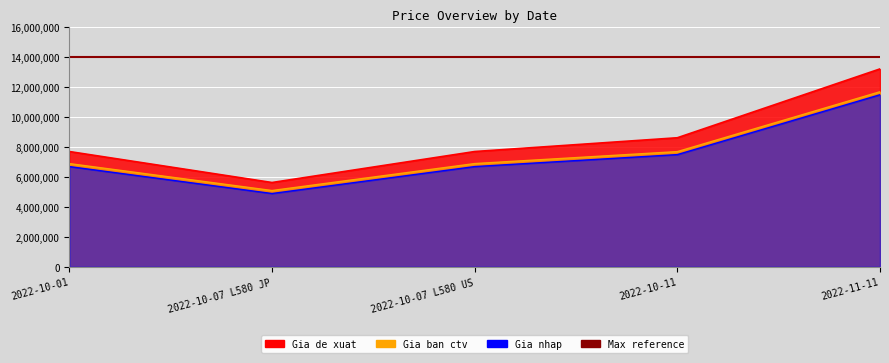

What is the label of the 3rd point from the left?

2022-10-07 L580 US